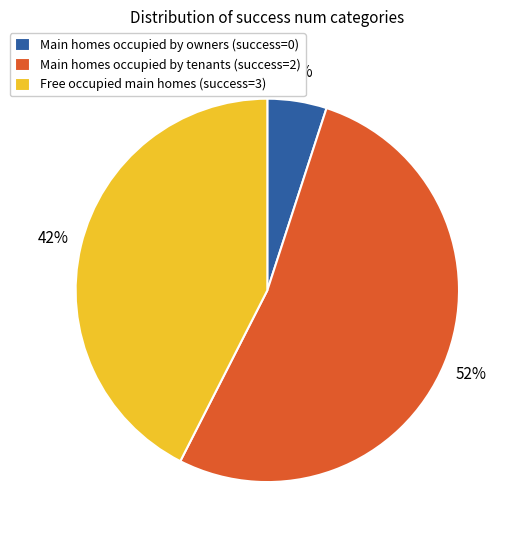

How many segments does this pie chart have?

3